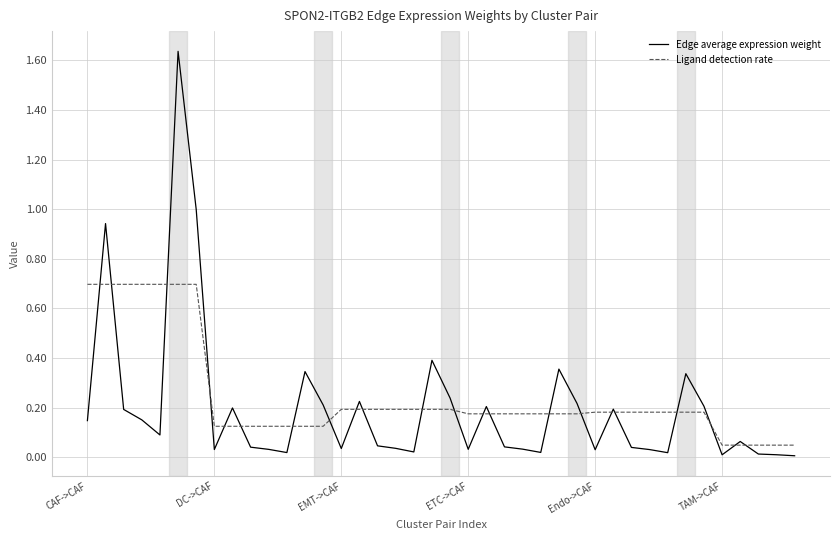

Which series has the largest range (max minus min)?

Edge average expression weight